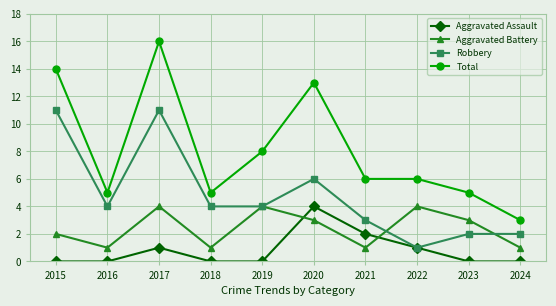

What is the sum of all Aggravated Assault values?

8